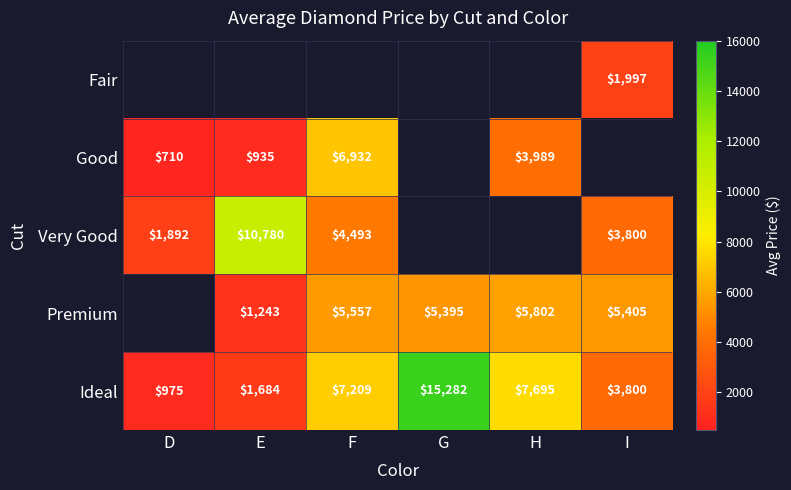

Is it true that Very Good equals 3800 at I?

True